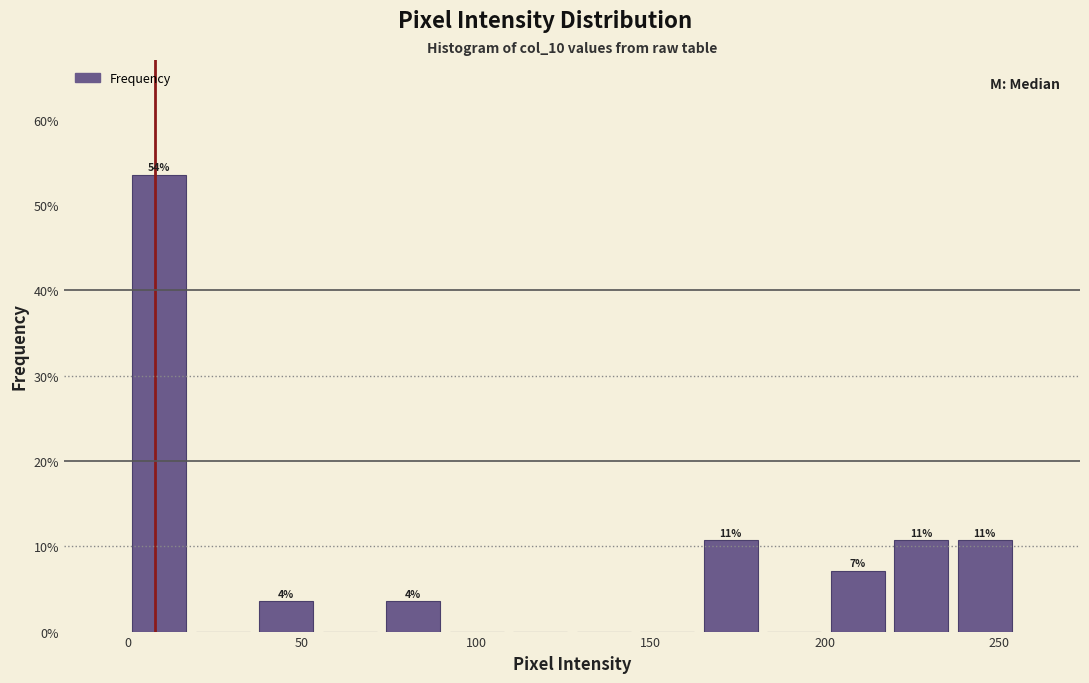

Read against the x-axis, roughly where is the centre of the tallest bar?

10